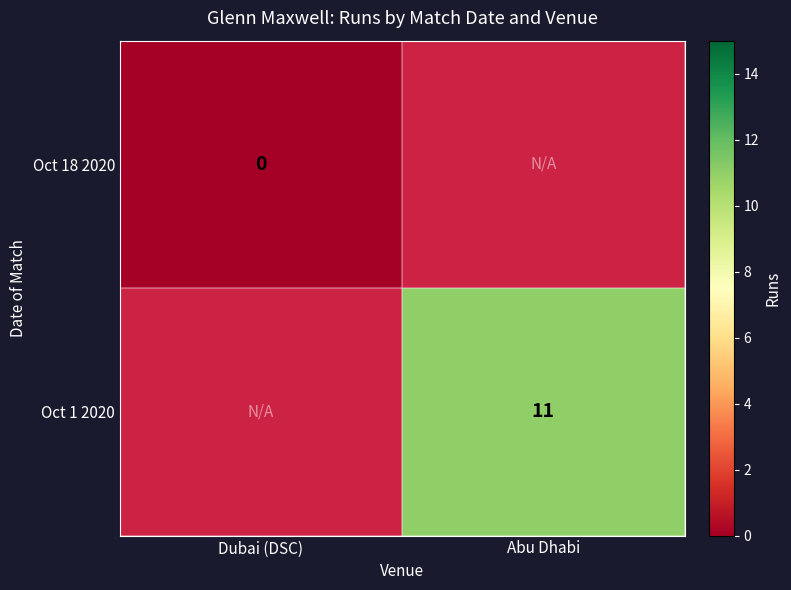

The Oct 1 2020 series shows 11 at Abu Dhabi. True or false?

True